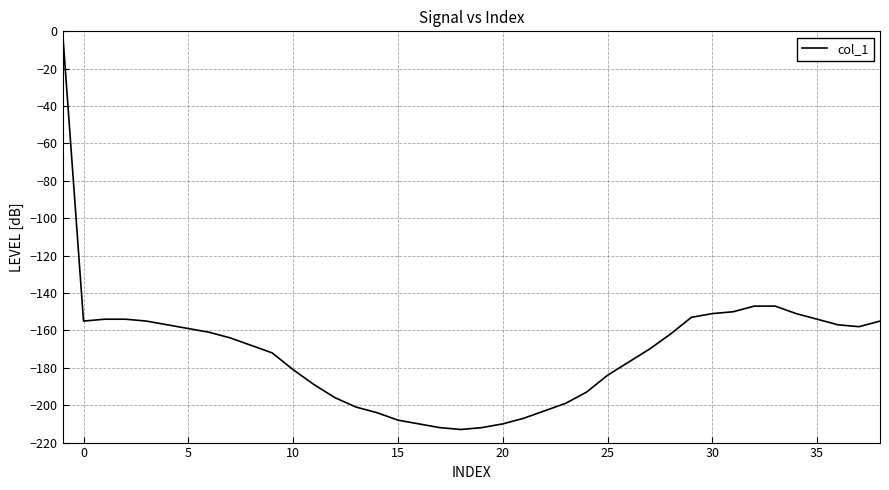

What is the smallest value displayed?

-213